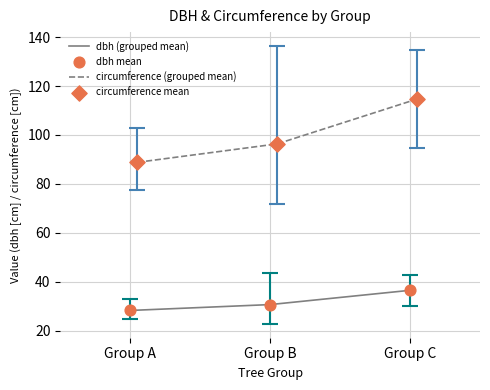

What are all the series names shown in the legend?

dbh (grouped mean), circumference (grouped mean), dbh mean, circumference mean